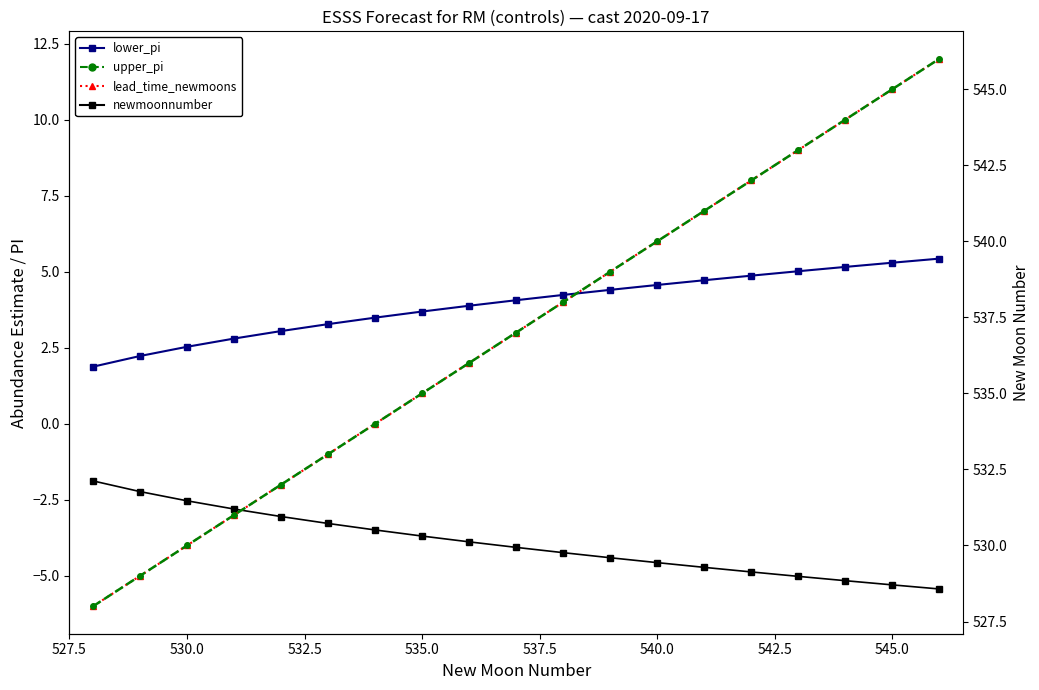

Does the chart display data point markers on the line(s)?

Yes